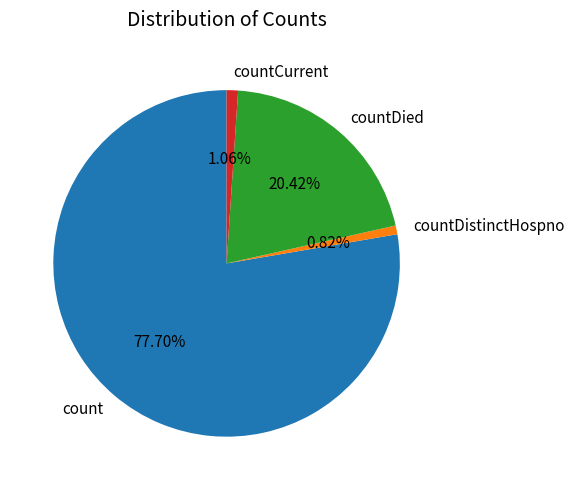

What is the ratio of the value at countDied to the value at count?

0.3